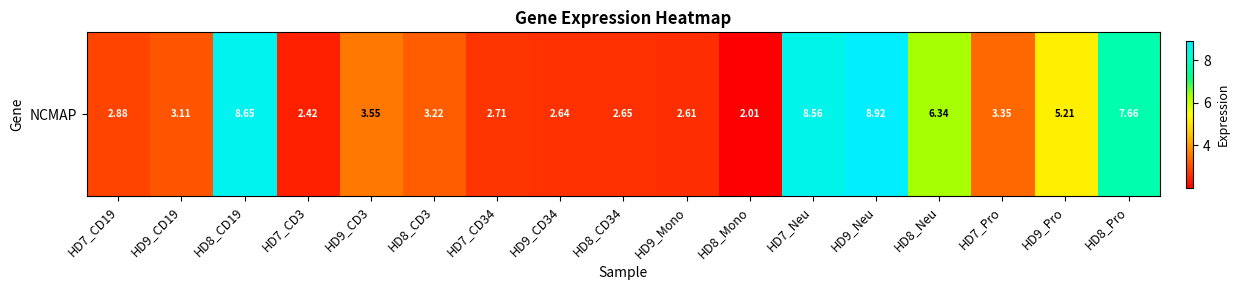

At which category does the chart reach its peak across all series?

HD9_Neu